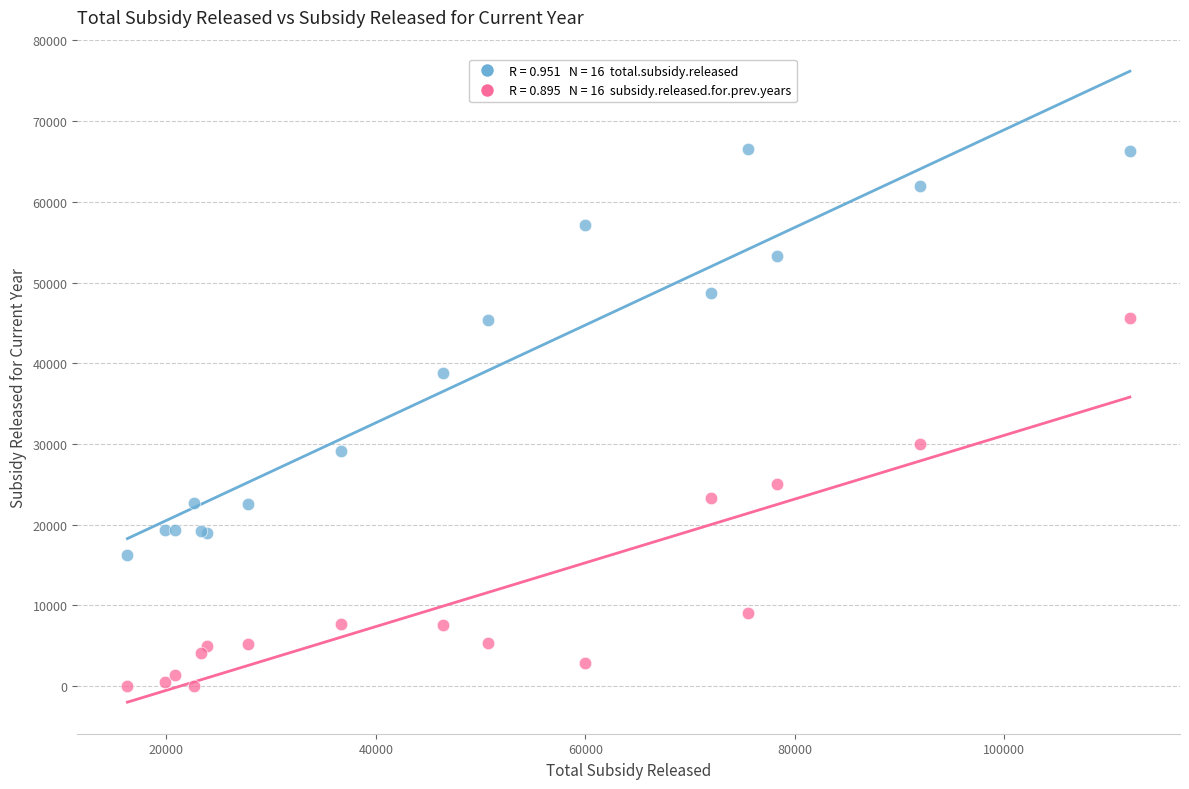

Across all series, what Y value is closest to 33260?

30000.0